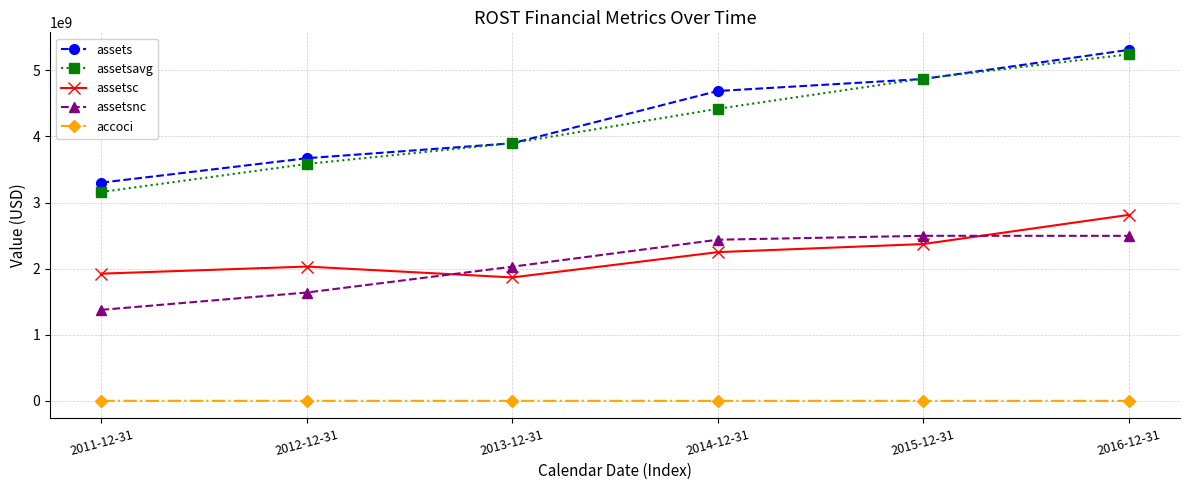

Is the value of assets at 2011-12-31 greater than the value of assetsavg at 2013-12-31?

No